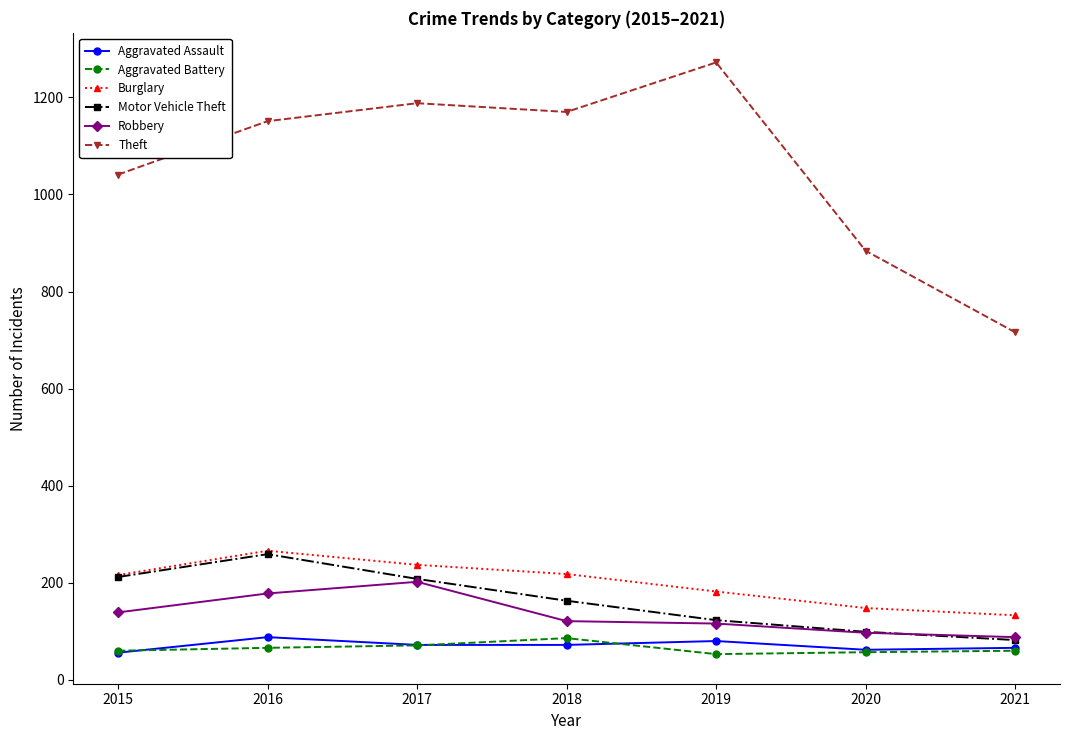

What is the greatest value displayed?

1272